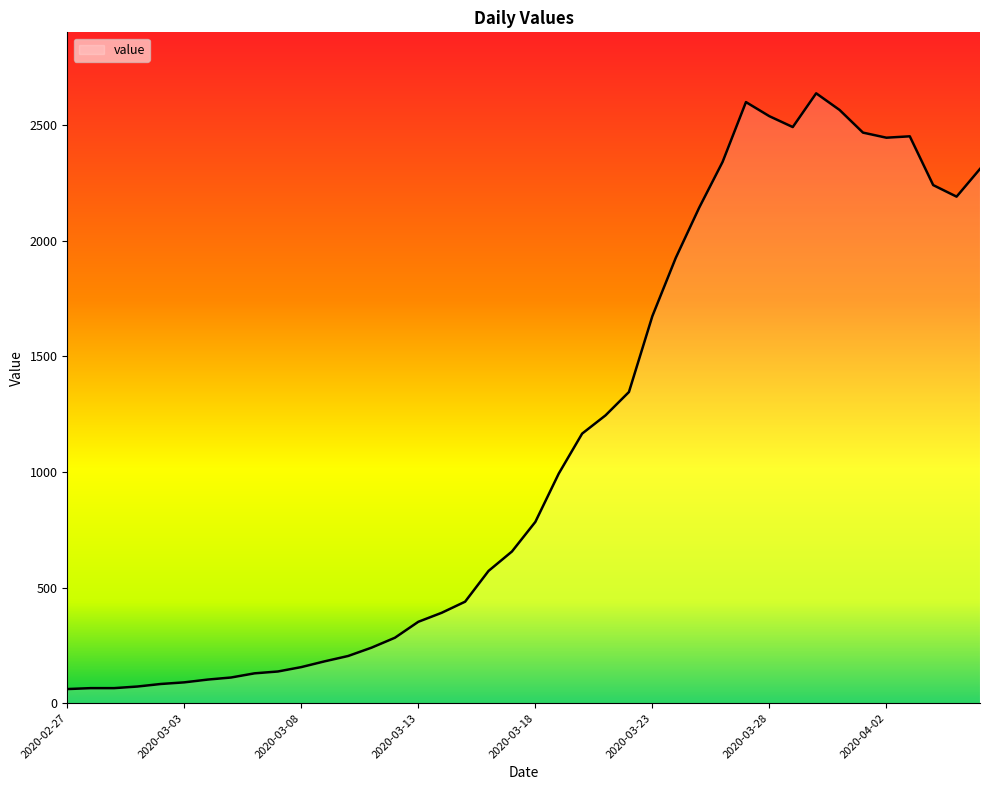

What is the maximum value shown in the chart?

2638